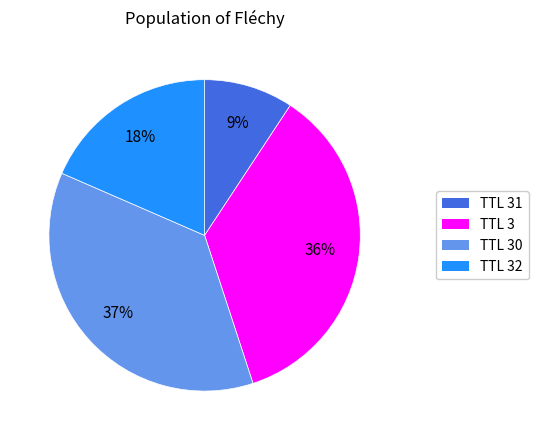

To the nearest percent, what is the average slice percentage?

25%